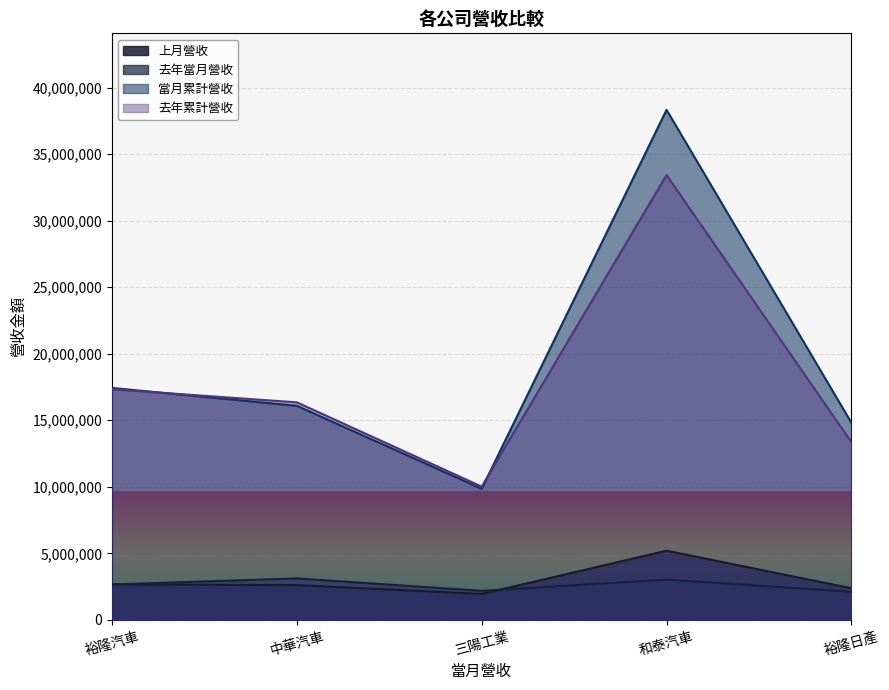

Does the chart display data point markers on the line(s)?

No